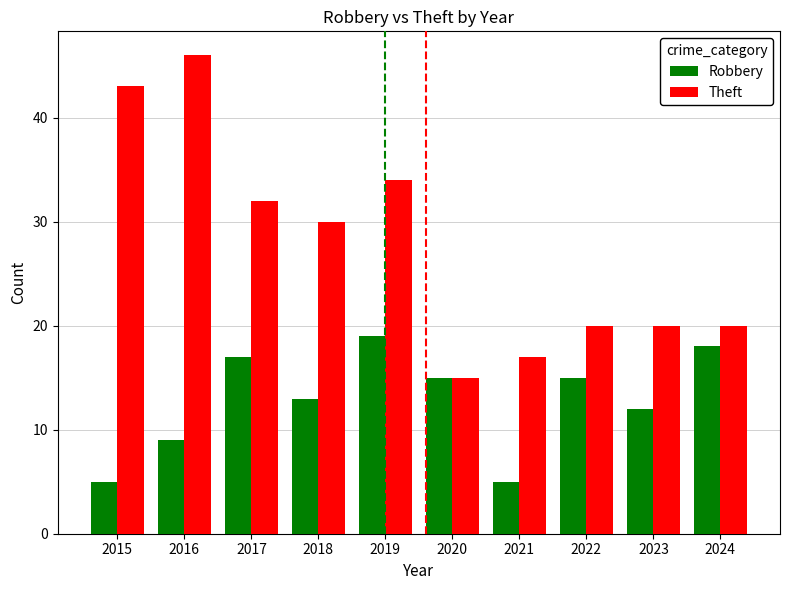

How many bars are there in each group?

2